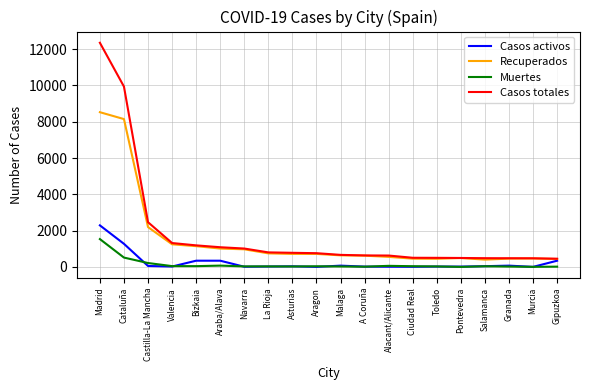

True or false: Muertes and Recuperados intersect in this chart.

False